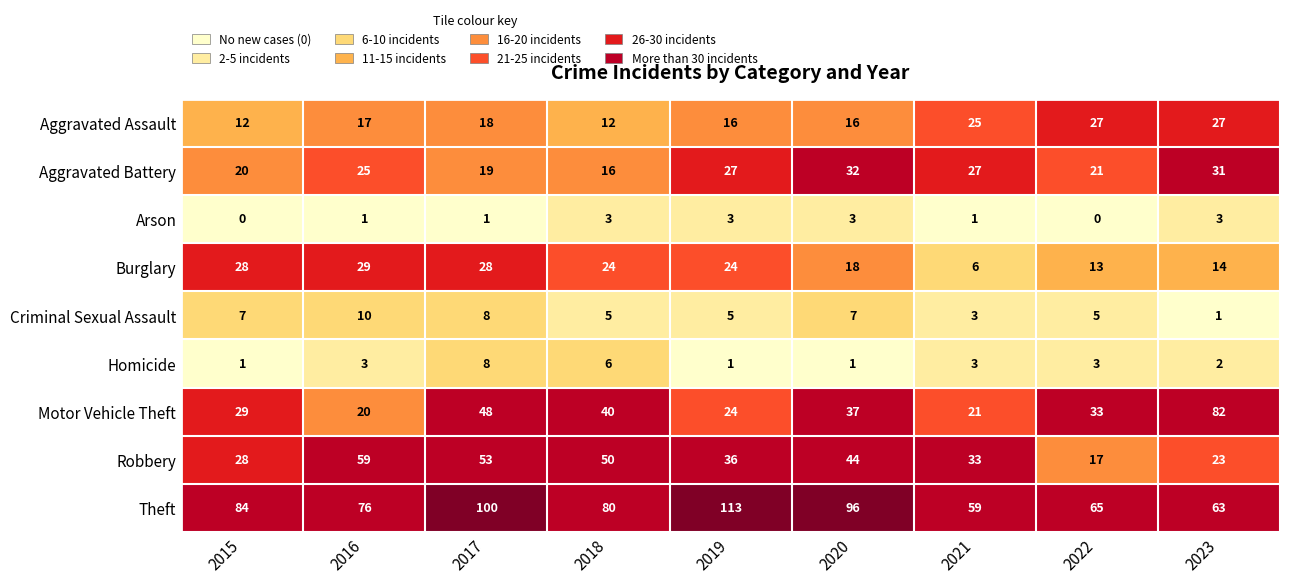

At 2018, list the series in order from smallest to largest.

Arson, Criminal Sexual Assault, Homicide, Aggravated Assault, Aggravated Battery, Burglary, Motor Vehicle Theft, Robbery, Theft